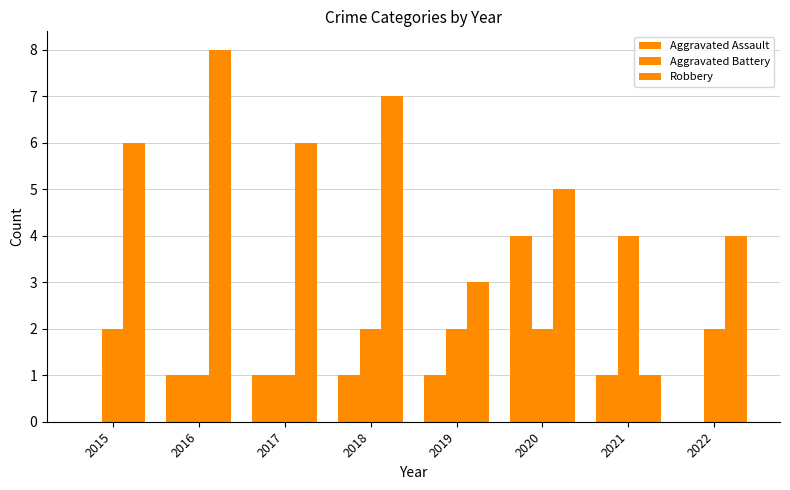

How many groups of bars are there?

8